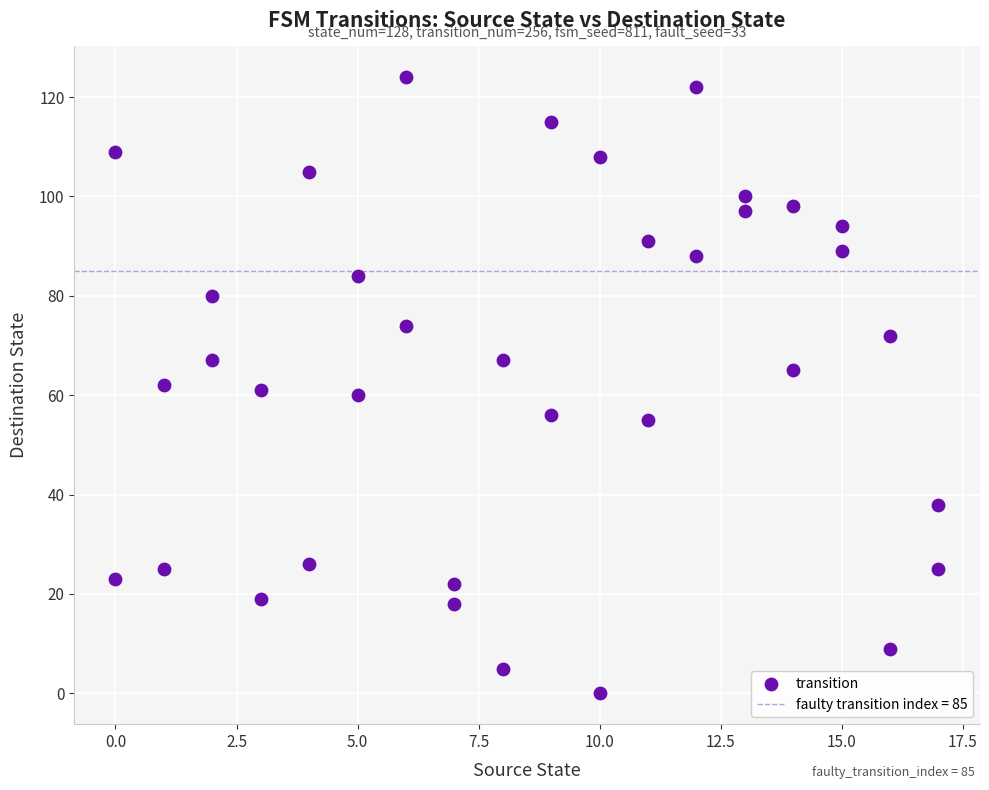

What is the range of X values (max minus min)?

17